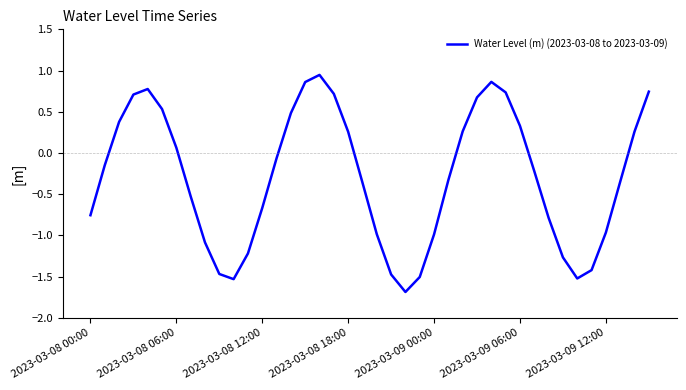

What is the difference between the maximum and minimum values?

2.6